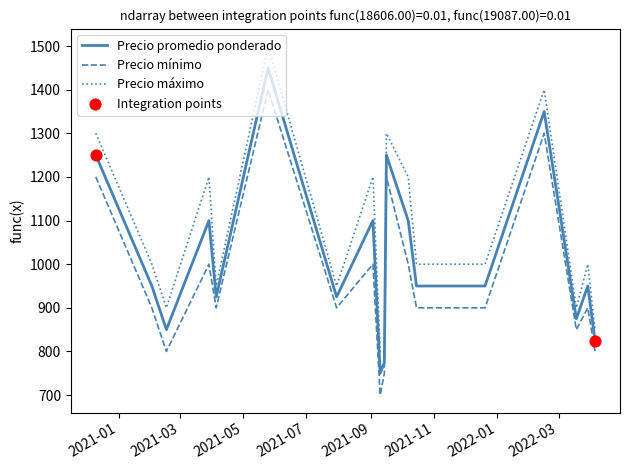

True or false: Precio promedio ponderado and Precio máximo cross at least once.

False